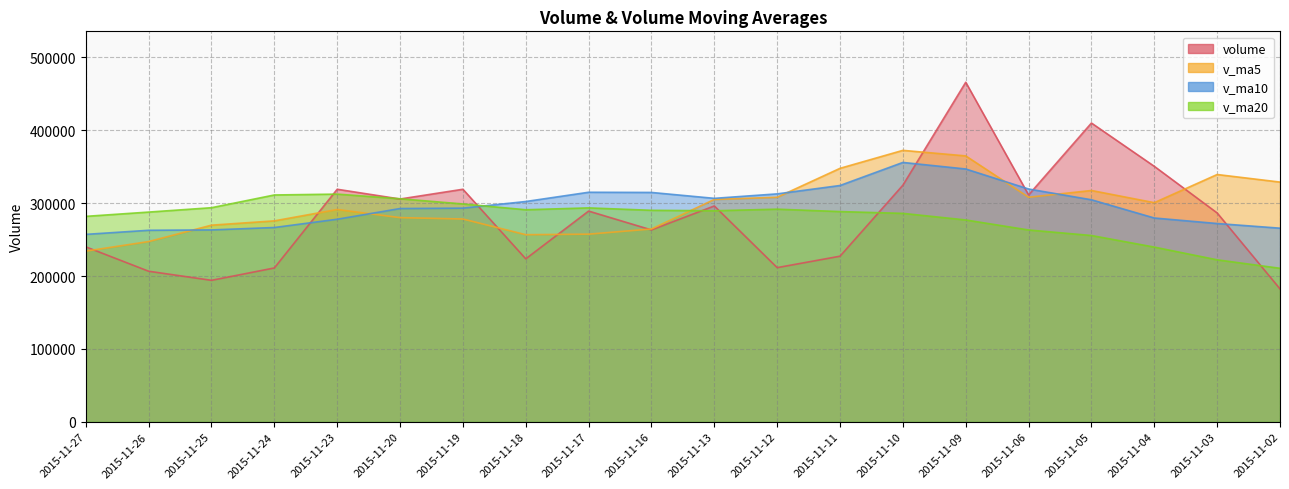

Where is the first local minimum for v_ma5?

2015-11-18